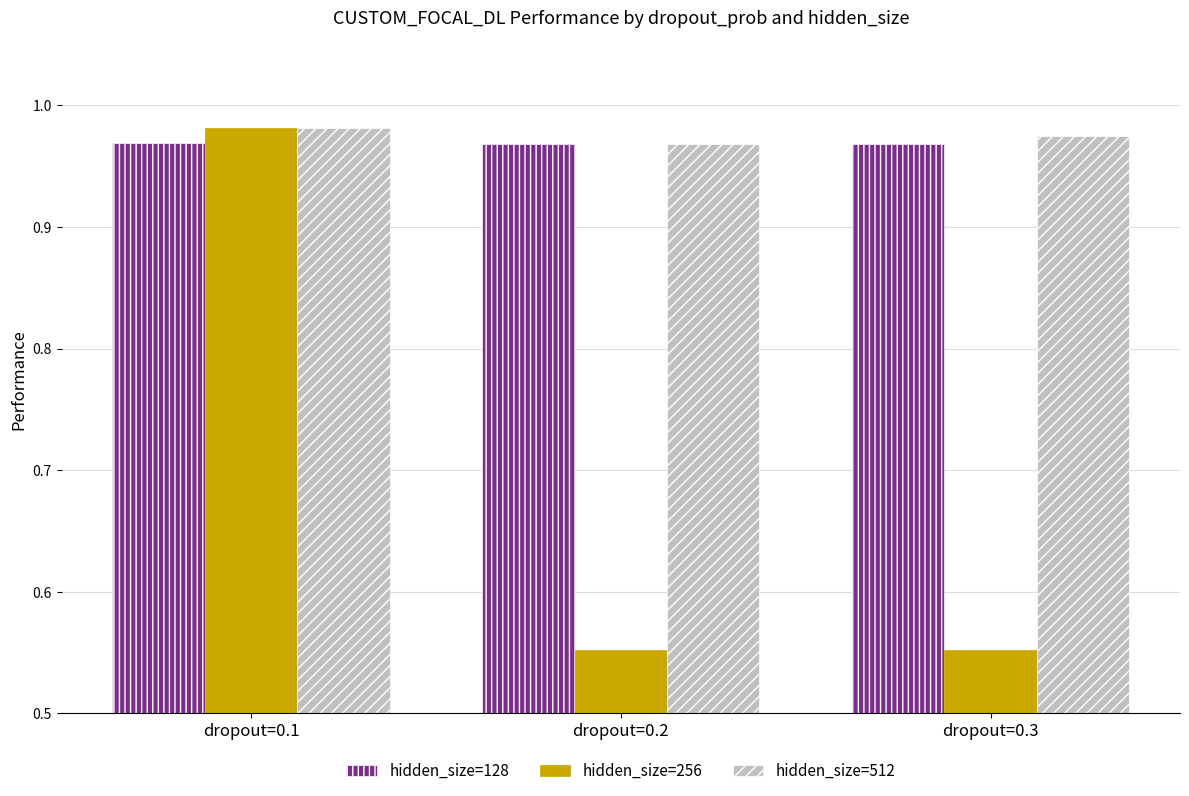

At which category is the sum across all series the highest?

dropout=0.1